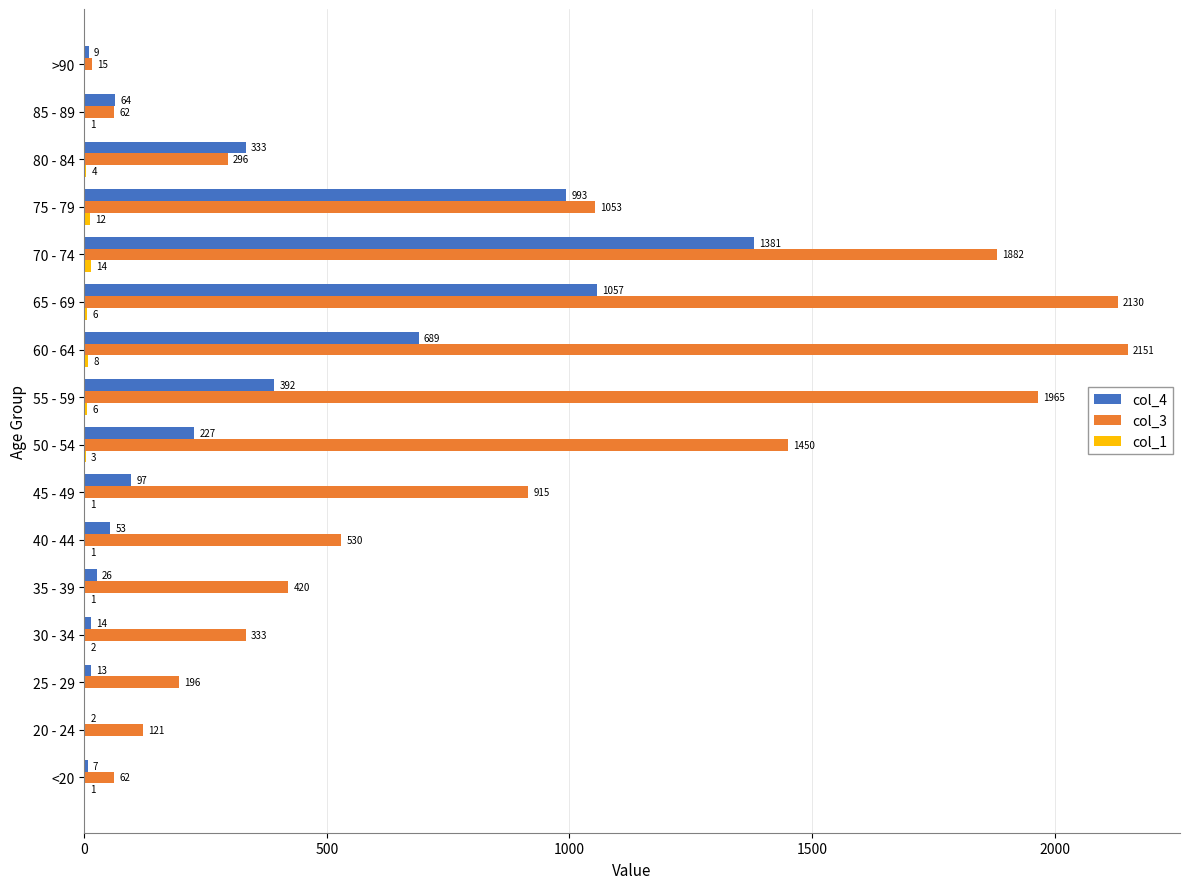

Which series changed the most between 25 - 29 and 40 - 44?

col_3